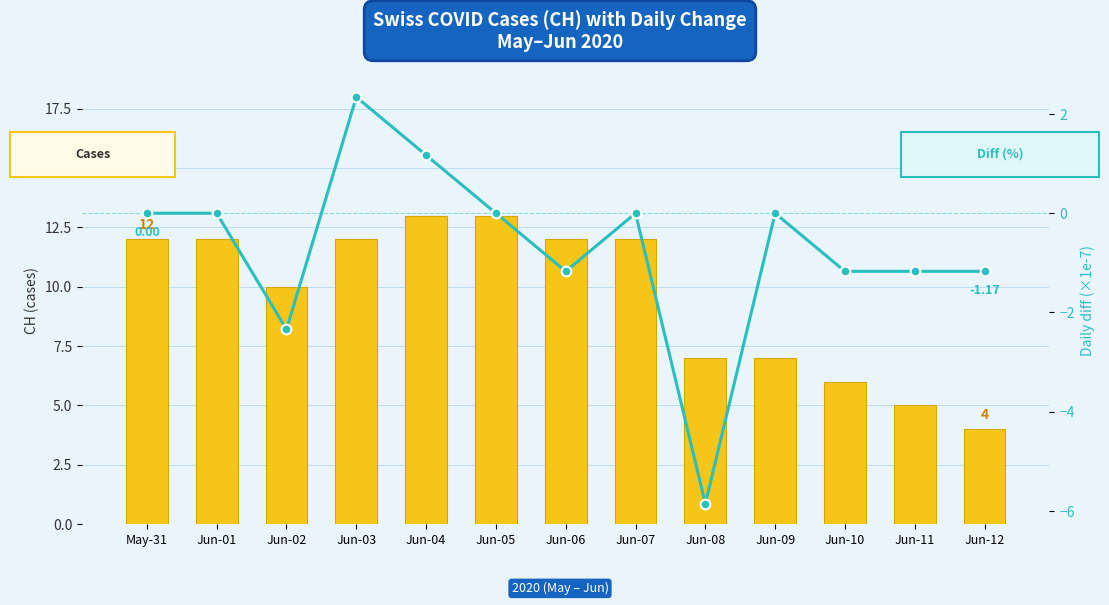

How many groups of bars are there?

13